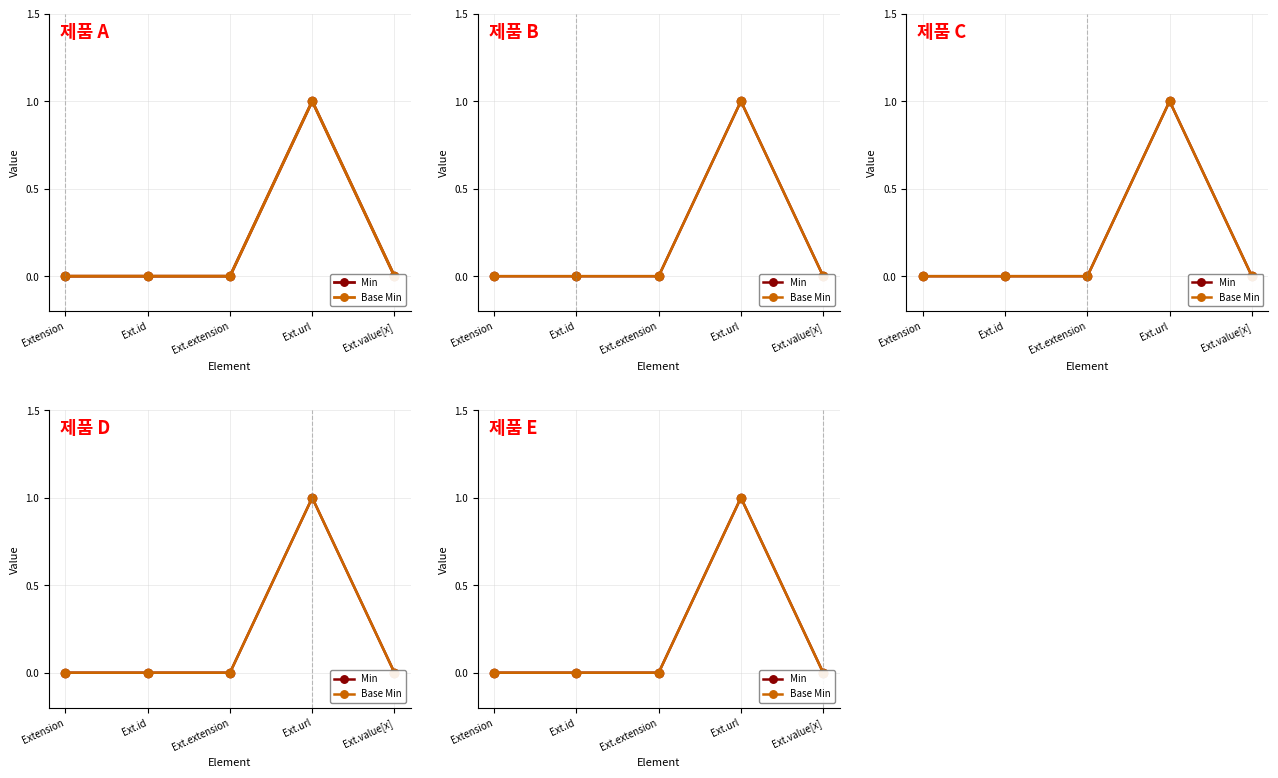

Is it true that Min equals 1 at Ext.url?

False